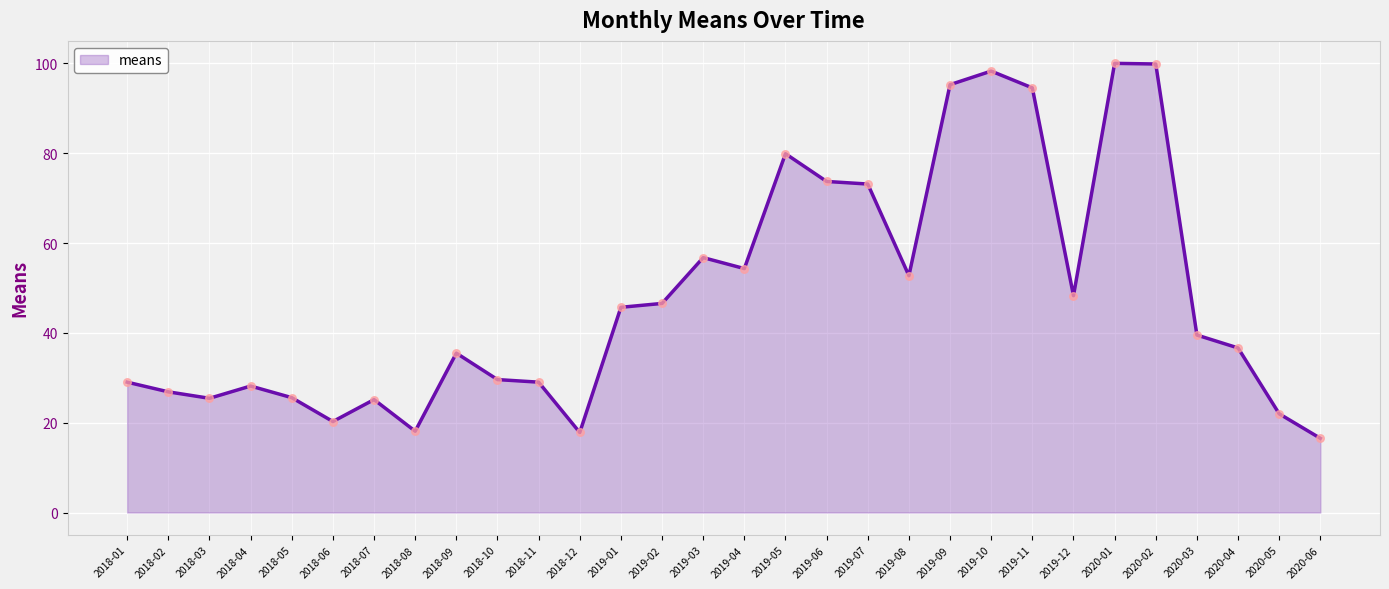

What is the ratio of the value at 2019-09 to the value at 2018-06?

4.7